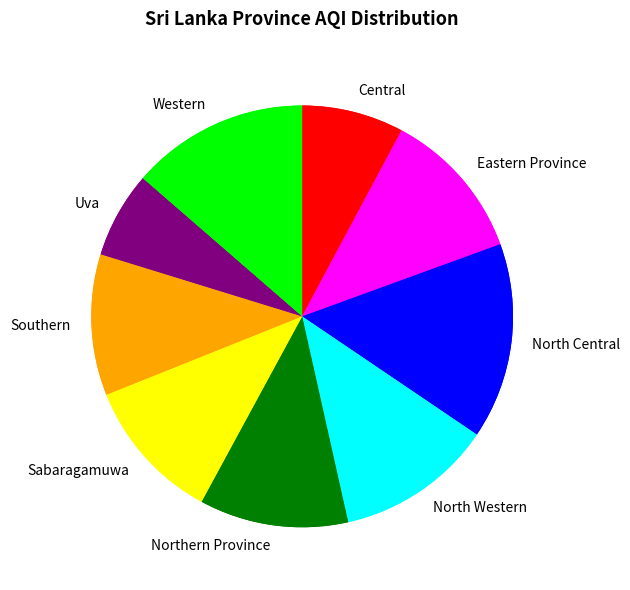

How many segments does this pie chart have?

9